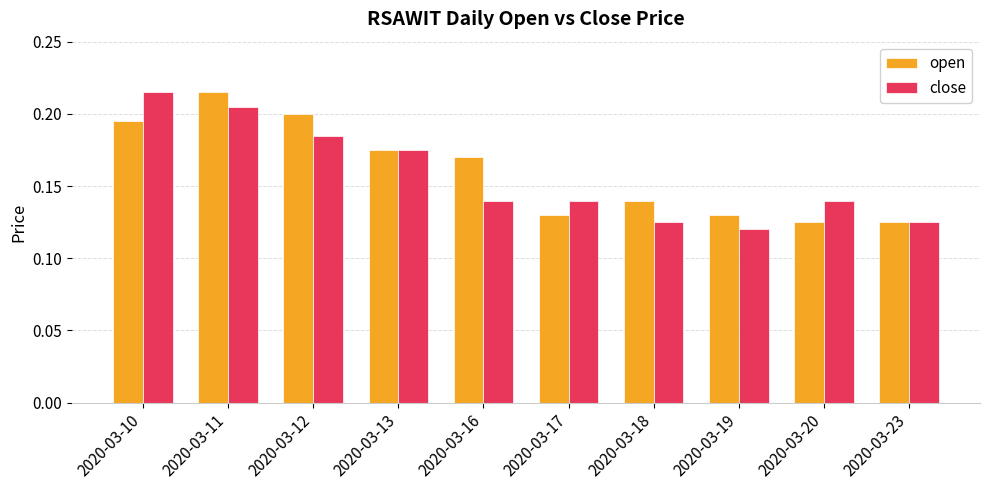

At how many categories does at least one series exceed 0?

10